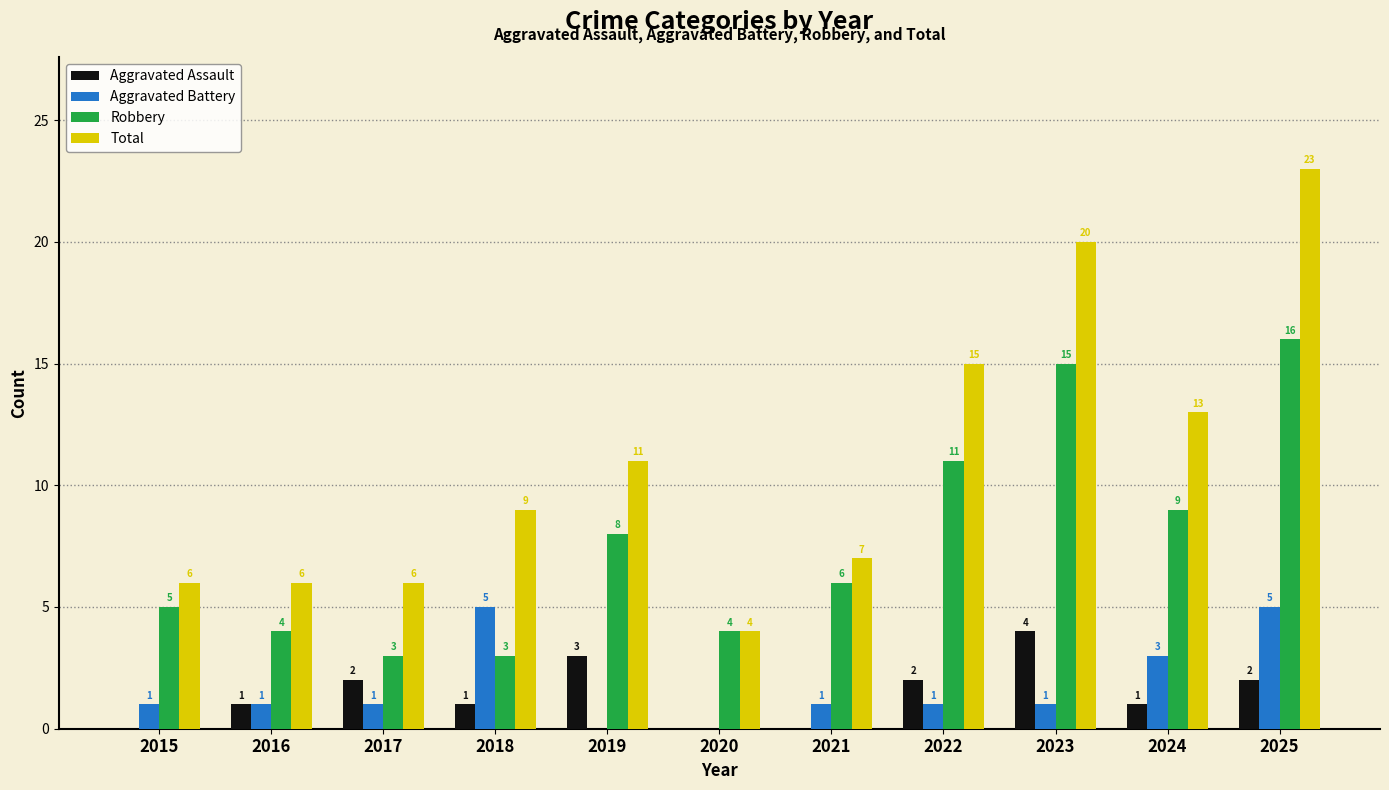

Between 2016 and 2020, which series saw the biggest shift?

Total